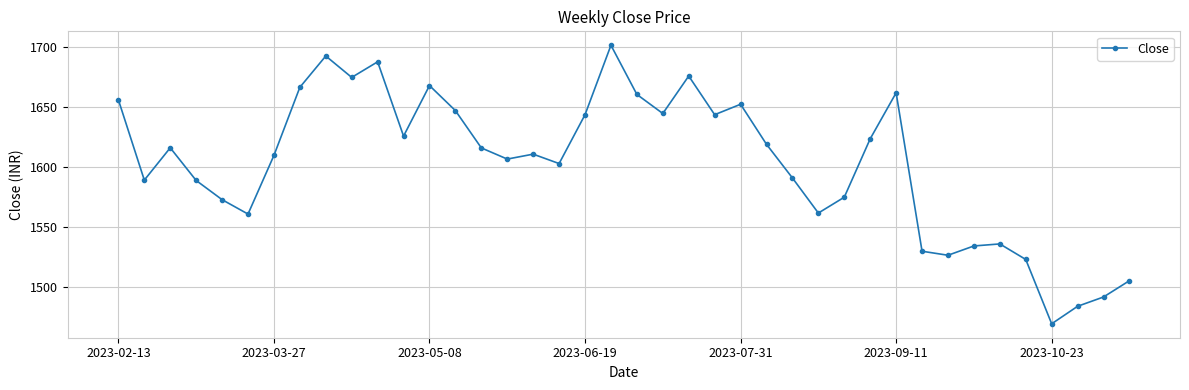

What is the average value?

1603.5